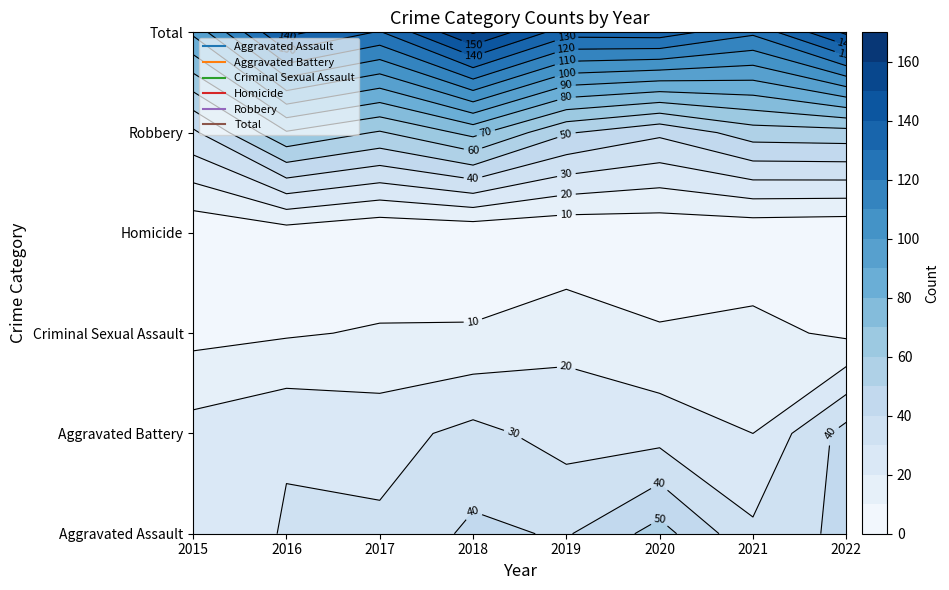

The Criminal Sexual Assault series shows 9 at 2016. True or false?

True